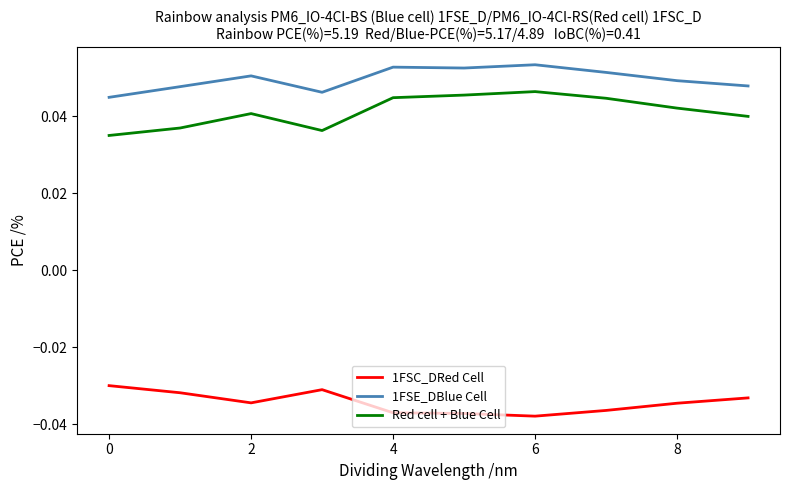

True or false: Red cell + Blue Cell and 1FSC_DRed Cell cross at least once.

False